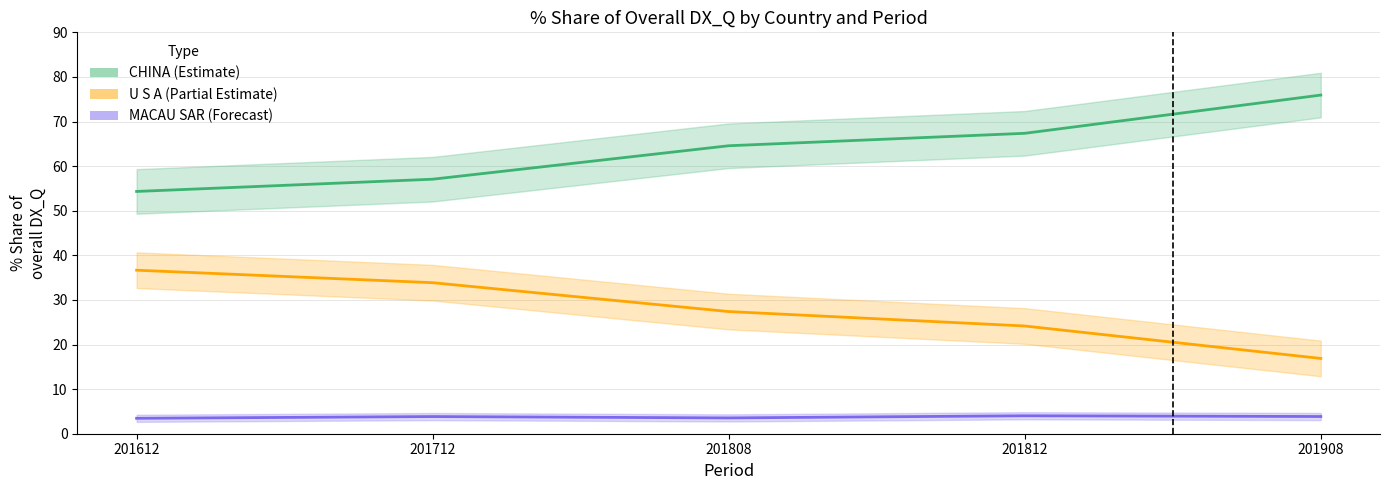

Is this an area chart (filled region under the line)?

No